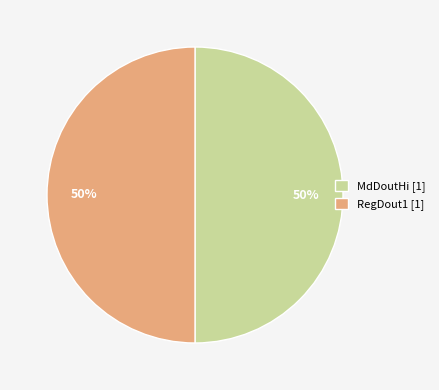

True or false: RegDout1 [1] accounts for 50% of the total.

True